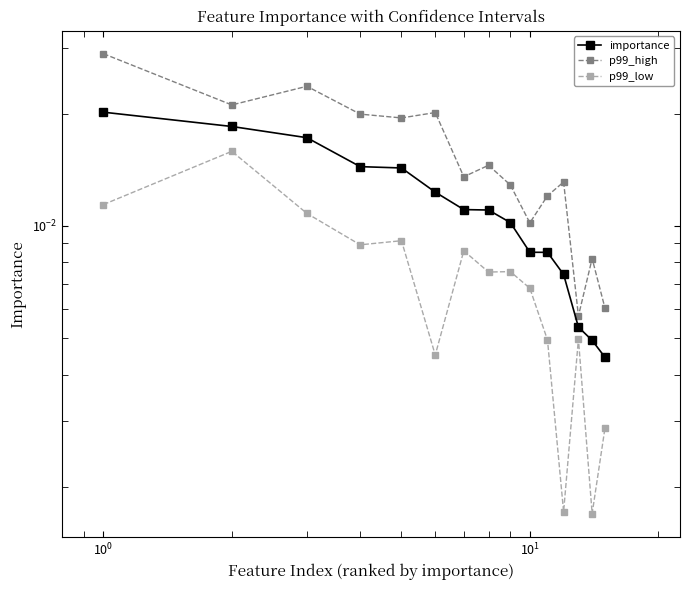

Which series has the largest range (max minus min)?

p99_high